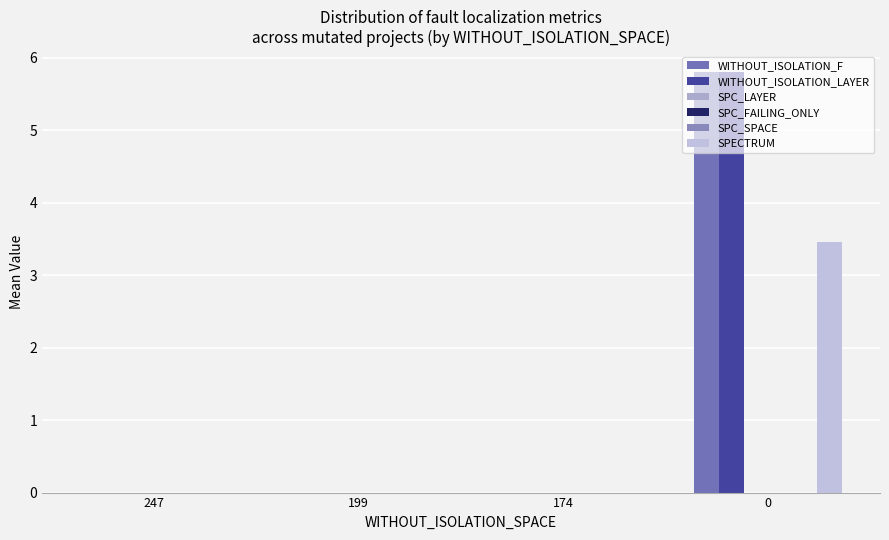

How many bars are there in each group?

6